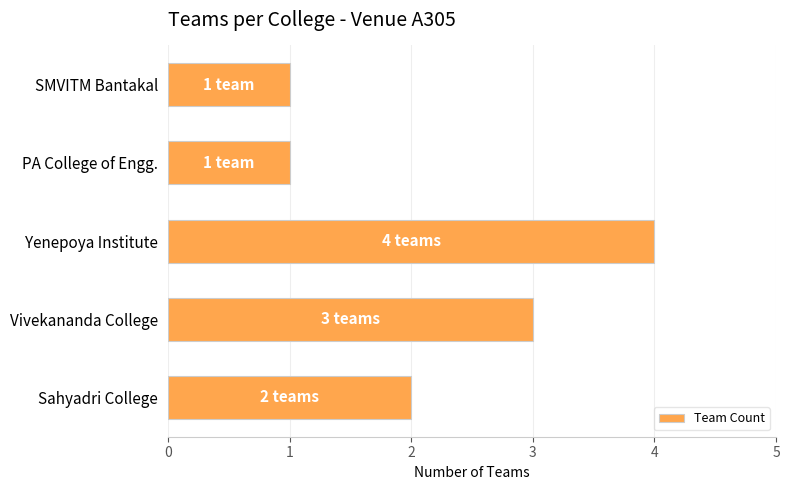

At which category does the chart reach its peak across all series?

Yenepoya Institute